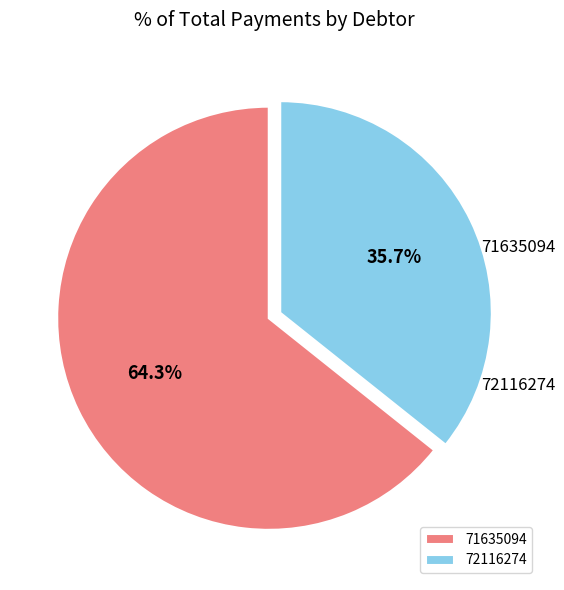

How many slices are in this pie chart?

2